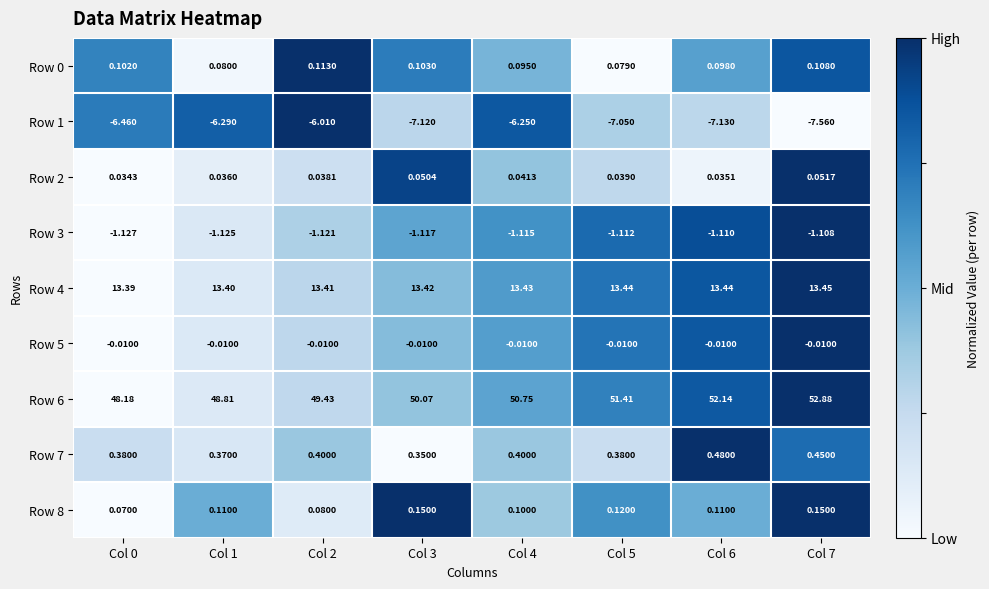

Is the value of Row 2 at Col 4 greater than the value of Row 0 at Col 7?

No